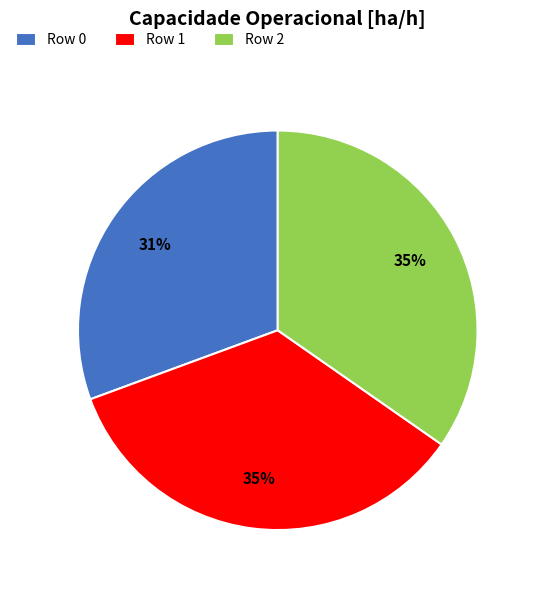

To the nearest percent, what is the average slice percentage?

33%